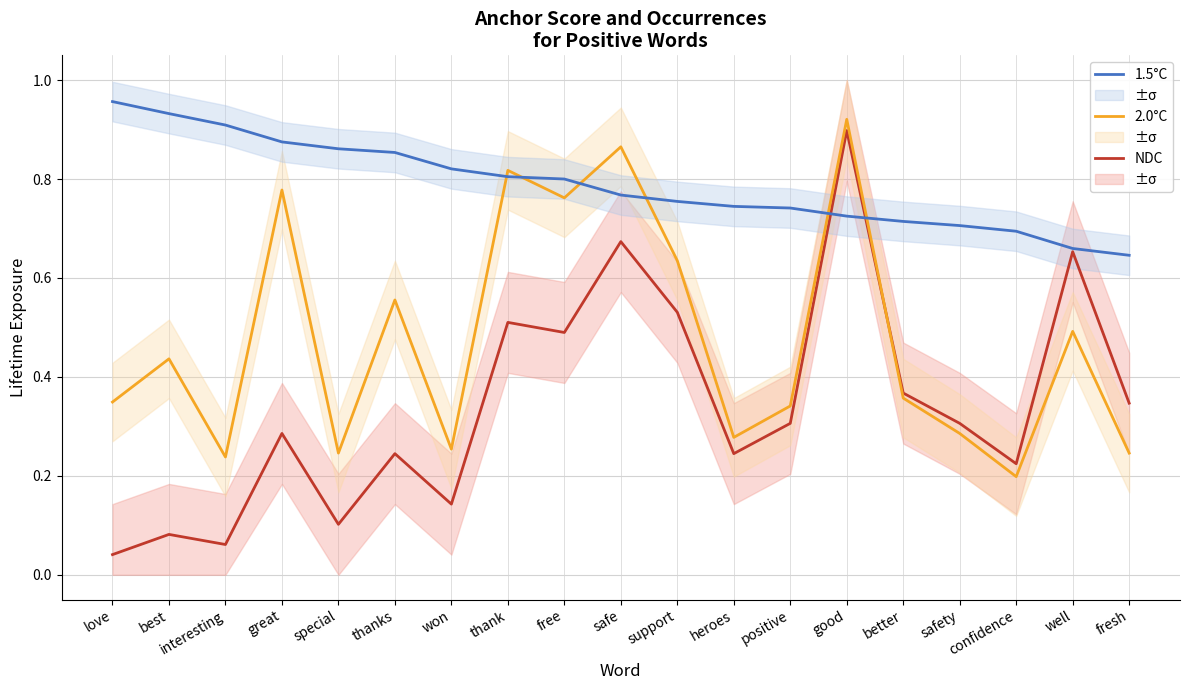

True or false: 1.5°C has more than 1 points higher than both neighbors.

False